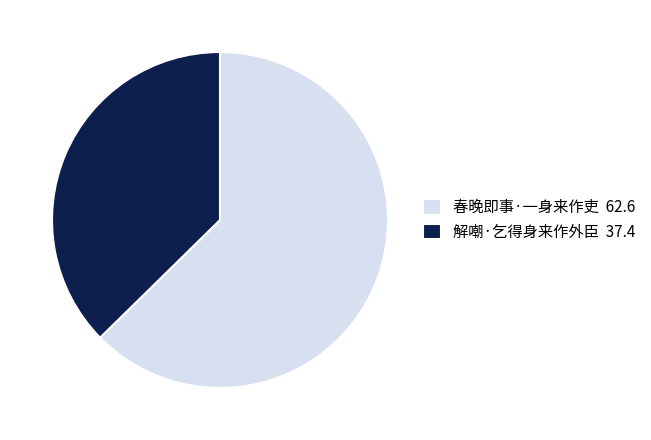

Between 春晚即事·一身来作吏 and 解嘲·乞得身来作外臣, which is larger?

春晚即事·一身来作吏